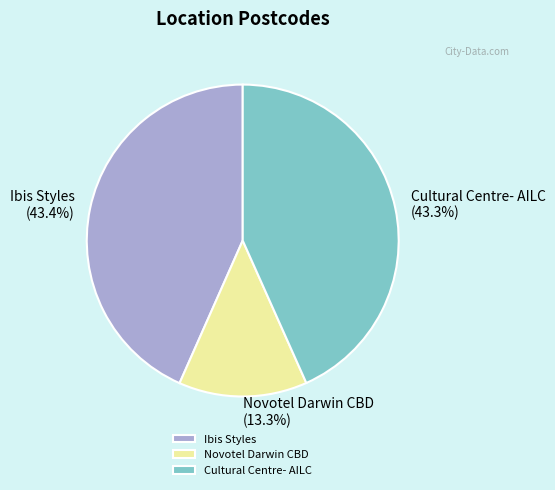

True or false: Cultural Centre- AILC accounts for 43% of the total.

True